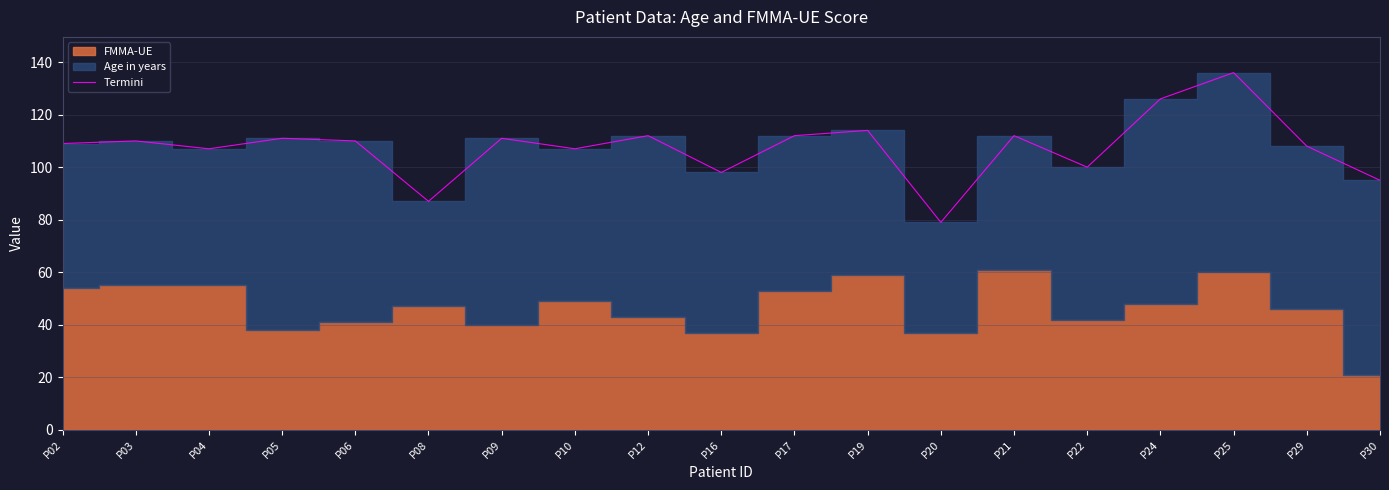

How many values are below 110?

9